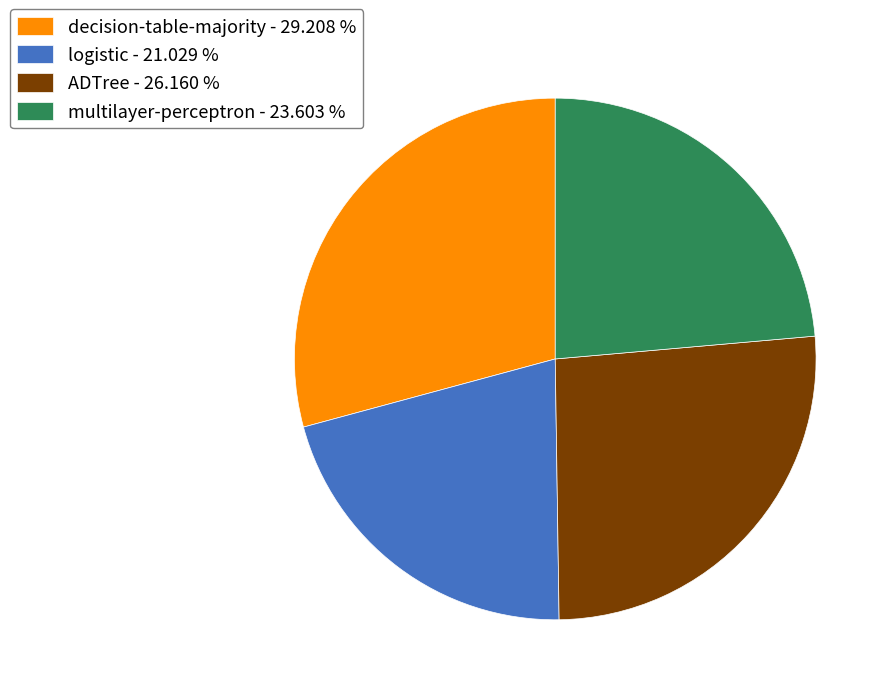

Which has a higher value, multilayer-perceptron - 23.603 % or ADTree - 26.160 %?

ADTree - 26.160 %